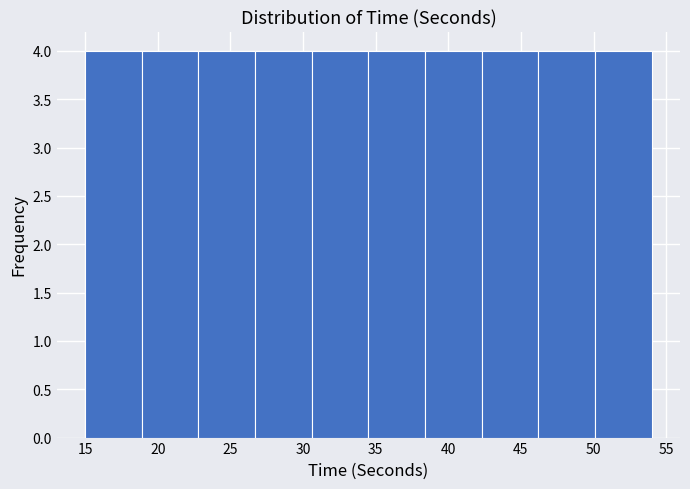

Reading left to right, list every bar in this chart as the range it spans on the x-axis followed by its height. Neither the bar edges nor the heights are printed on the chart, so give them approximately, as read against the axes.

15.0 to 18.9: 4
18.9 to 22.8: 4
22.8 to 26.7: 4
26.7 to 30.6: 4
30.6 to 34.5: 4
34.5 to 38.4: 4
38.4 to 42.3: 4
42.3 to 46.2: 4
46.2 to 50.1: 4
50.1 to 54.0: 4